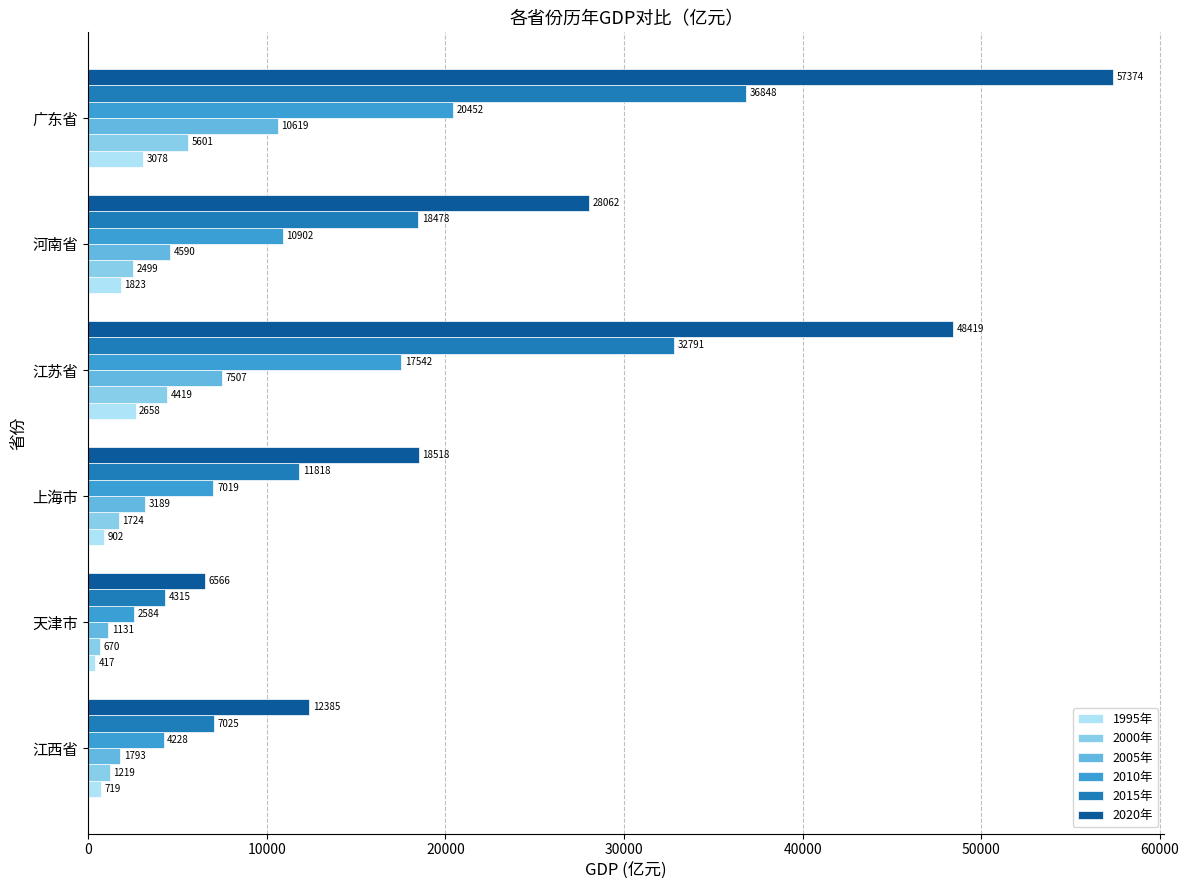

What is the maximum value for 2020年?

57374.4